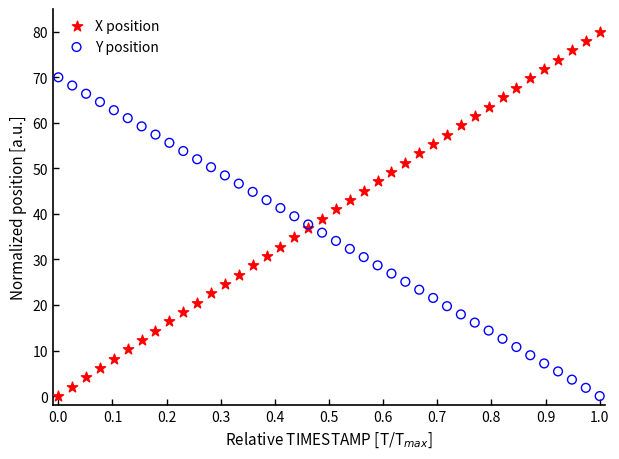

What are all the series names shown in the legend?

X position, Y position